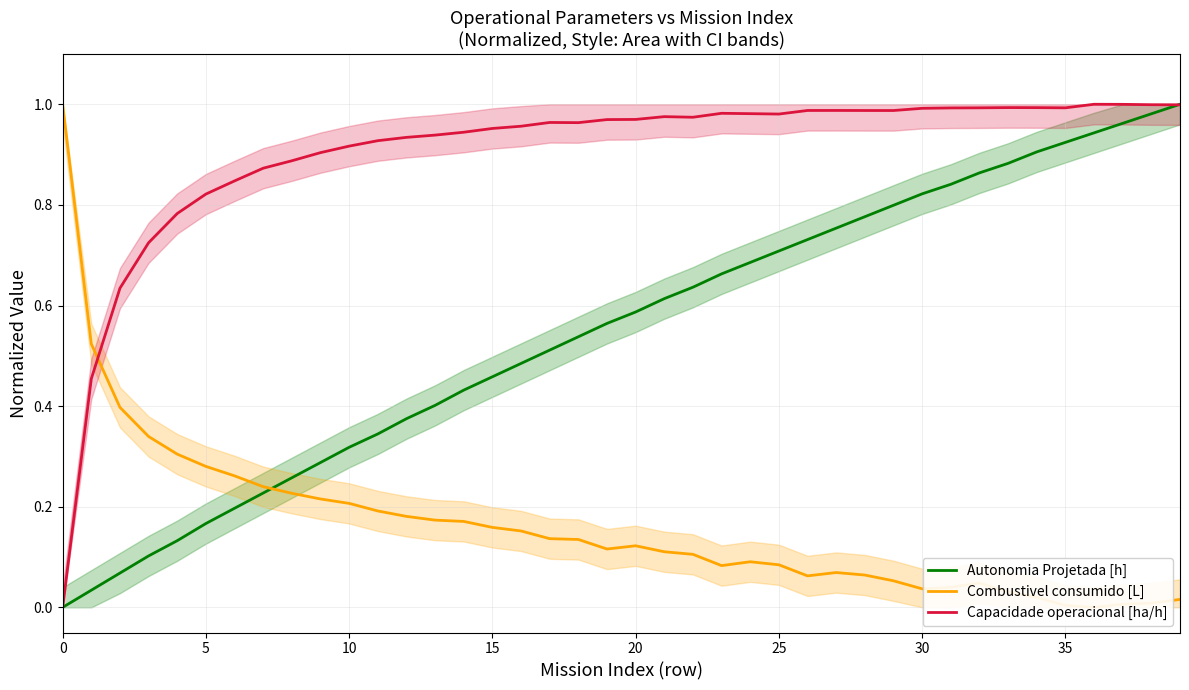

How many intersections are there between Autonomia Projetada [h] and Capacidade operacional [ha/h]?

1